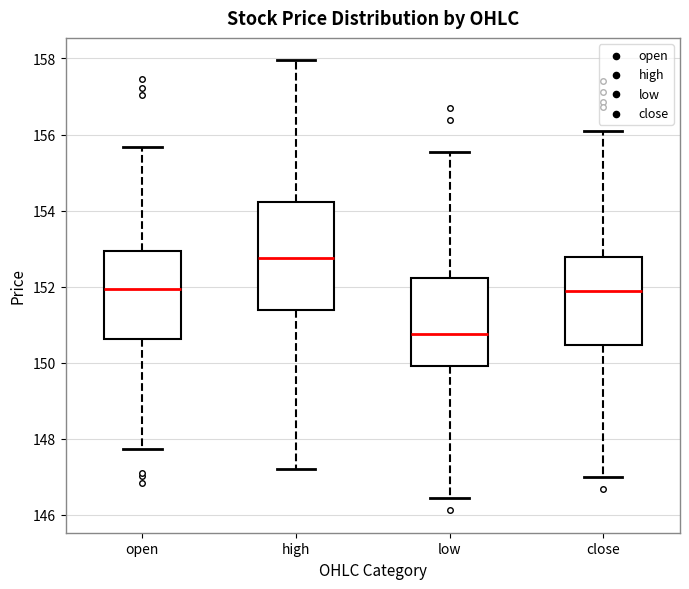

Reading left to right, read every box against the y-axis: the position of its median line, the range the box covers, and the ends of its whiskers. The values are not printed on the chart, so give them approximately, as read against the axis.

open: median 152.0, box 150.6 to 153.0, whiskers 147.8 to 155.6
high: median 152.8, box 151.4 to 154.2, whiskers 147.2 to 158.0
low: median 150.8, box 150.0 to 152.2, whiskers 146.4 to 155.6
close: median 151.8, box 150.4 to 152.8, whiskers 147.0 to 156.0